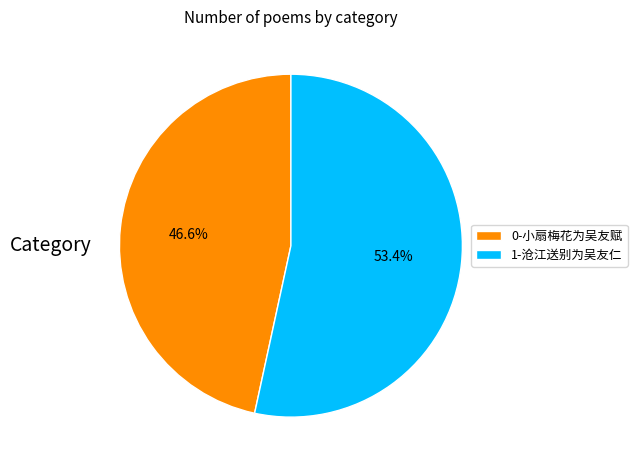

What portion of the pie excludes 1-沧江送别为吴友仁?

46.6%